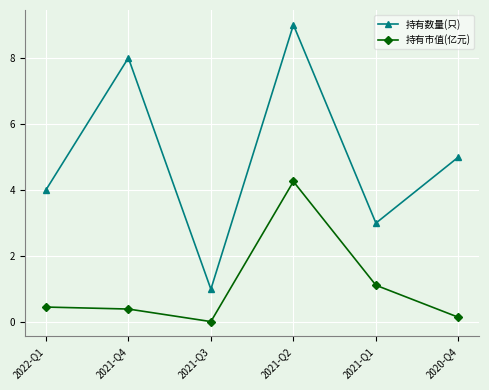

True or false: 持有数量(只) has more than 2 interior local peaks.

False